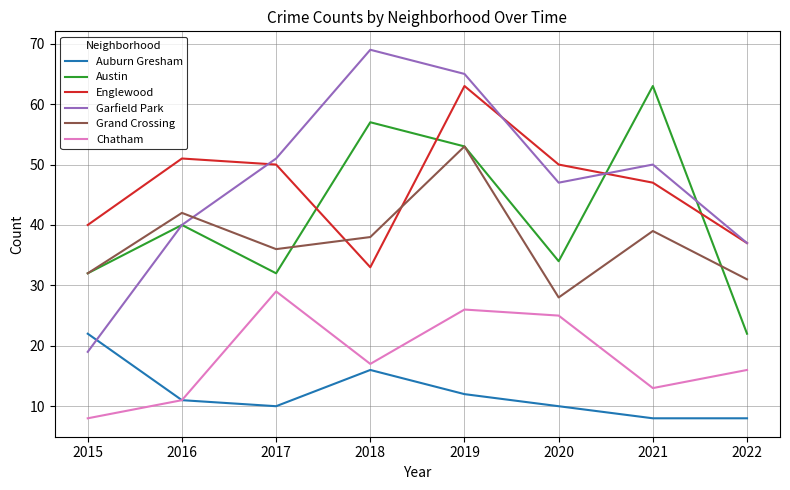

Reading left to right, list all the values displayed in this chart.

Auburn Gresham: 2015=22	2016=11	2017=10	2018=16	2019=12	2020=10	2021=8	2022=8
Austin: 2015=32	2016=40	2017=32	2018=57	2019=53	2020=34	2021=63	2022=22
Englewood: 2015=40	2016=51	2017=50	2018=33	2019=63	2020=50	2021=47	2022=37
Garfield Park: 2015=19	2016=40	2017=51	2018=69	2019=65	2020=47	2021=50	2022=37
Grand Crossing: 2015=32	2016=42	2017=36	2018=38	2019=53	2020=28	2021=39	2022=31
Chatham: 2015=8	2016=11	2017=29	2018=17	2019=26	2020=25	2021=13	2022=16